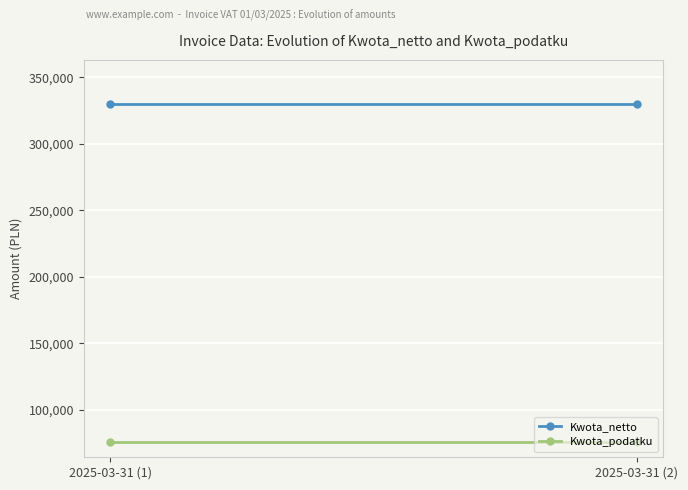

Which category has the lowest value in the Kwota_podatku series?

2025-03-31 (1)